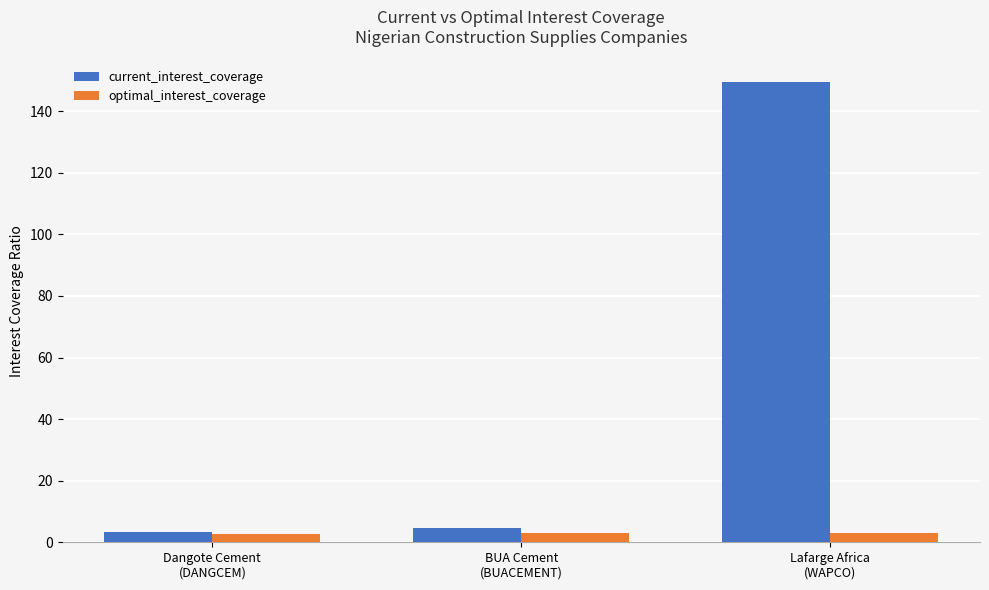

How many bars are there in total?

6